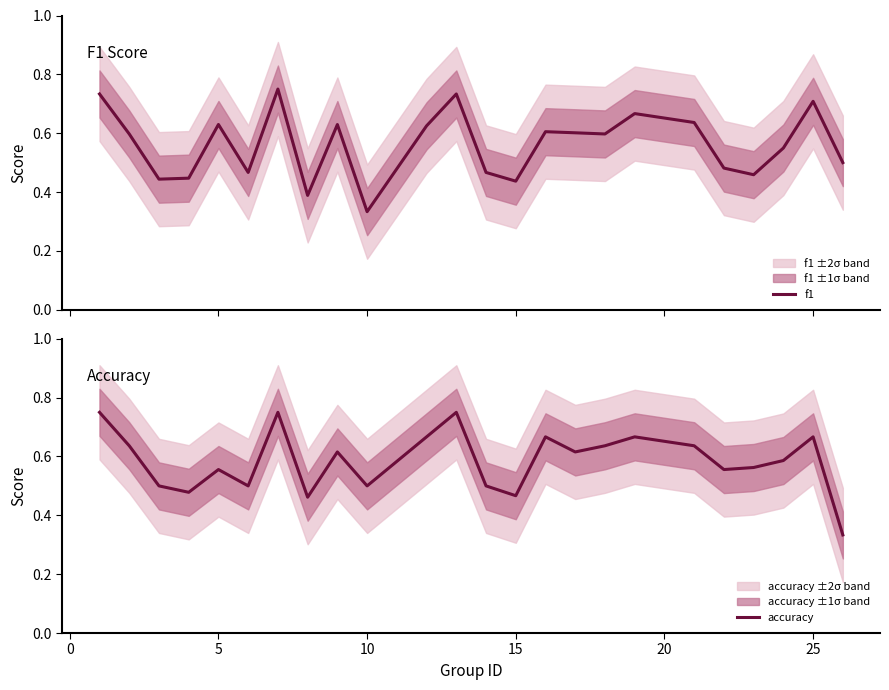

The value of accuracy at 10 is 0.5. True or false?

True